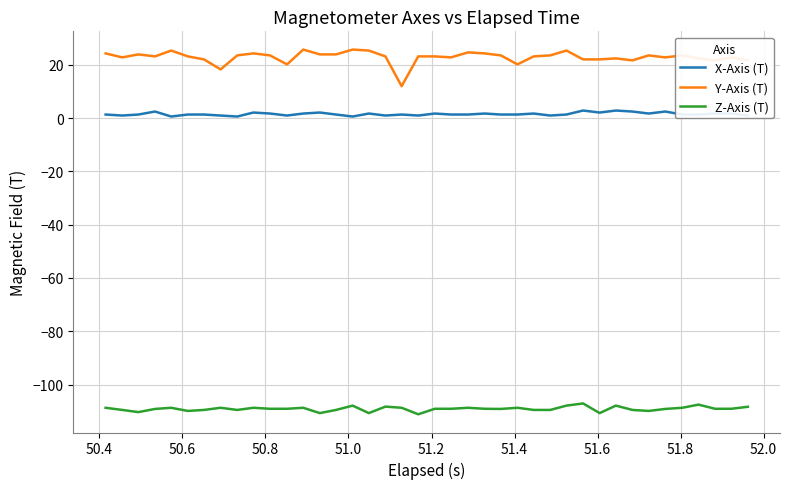

Rank the series by their maximum value, from highest to lowest.

Y-Axis (T), X-Axis (T), Z-Axis (T)